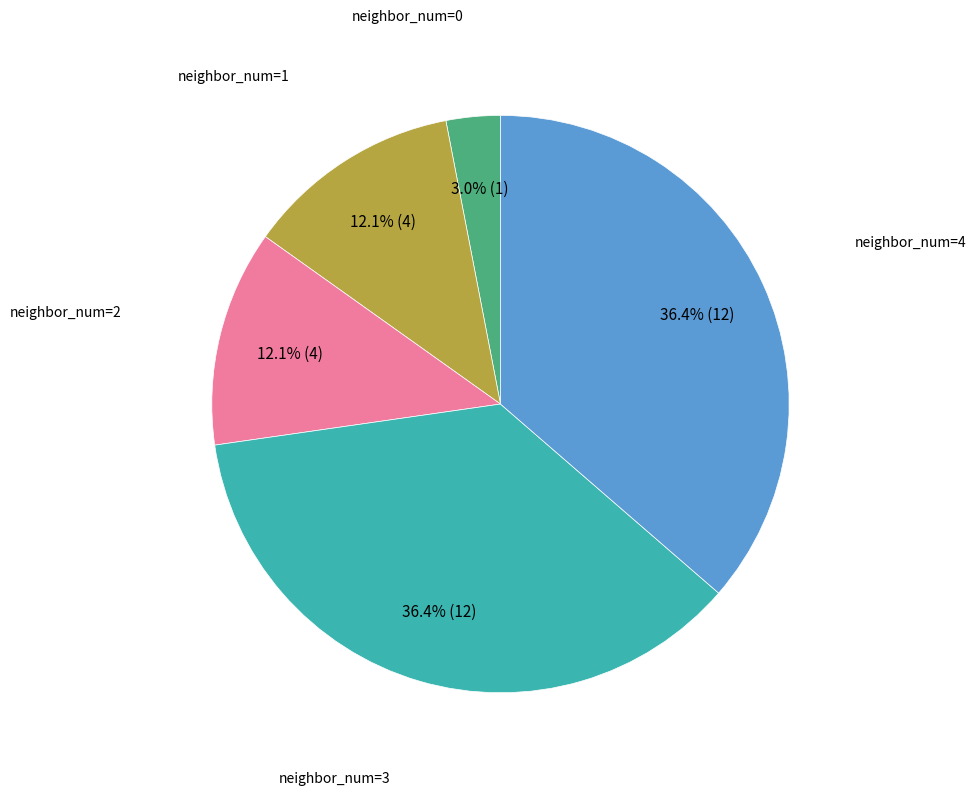

To the nearest percent, what is the average slice percentage?

20%